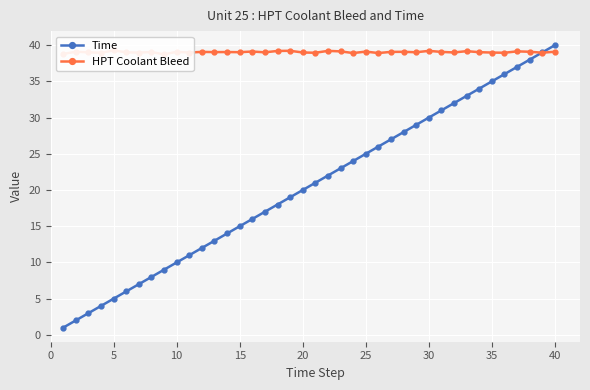

Reading left to right, extract all data points from this chart.

Time: 1.0	2.0	3.0	4.0	5.0	6.0	7.0	8.0	9.0	10.0	11.0	12.0	13.0	14.0	15.0	16.0	17.0	18.0	19.0	20.0	21.0	22.0	23.0	24.0	25.0	26.0	27.0	28.0	29.0	30.0	31.0	32.0	33.0	34.0	35.0	36.0	37.0	38.0	39.0	40.0
HPT Coolant Bleed: 38.8	39.1	39.0	39.0	39.3	39.0	39.0	39.1	38.7	39.1	39.0	39.1	39.0	39.1	39.0	39.1	39.0	39.2	39.2	39.0	39.0	39.2	39.1	38.9	39.1	38.9	39.1	39.1	39.0	39.2	39.1	39.0	39.2	39.0	39.0	39.0	39.1	39.1	39.0	39.1